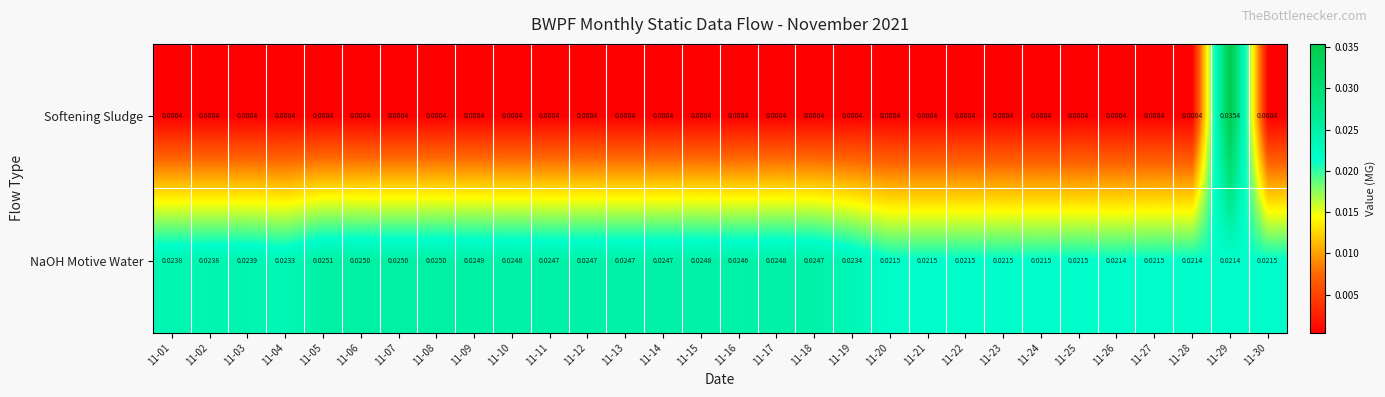

Which series has the largest total across all categories?

NaOH Motive Water